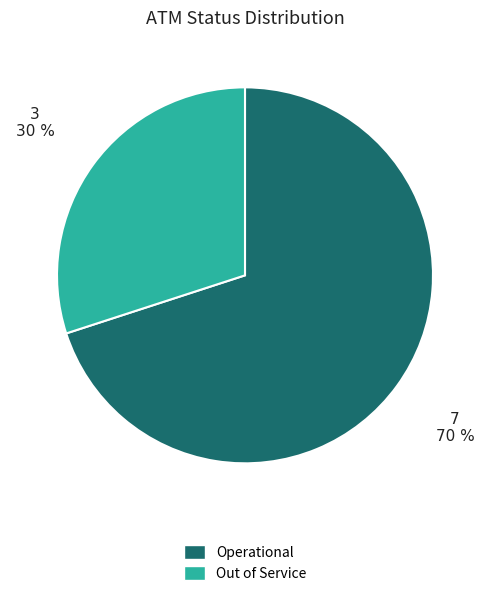

Is the sum of Operational and Out of Service greater than half?

Yes